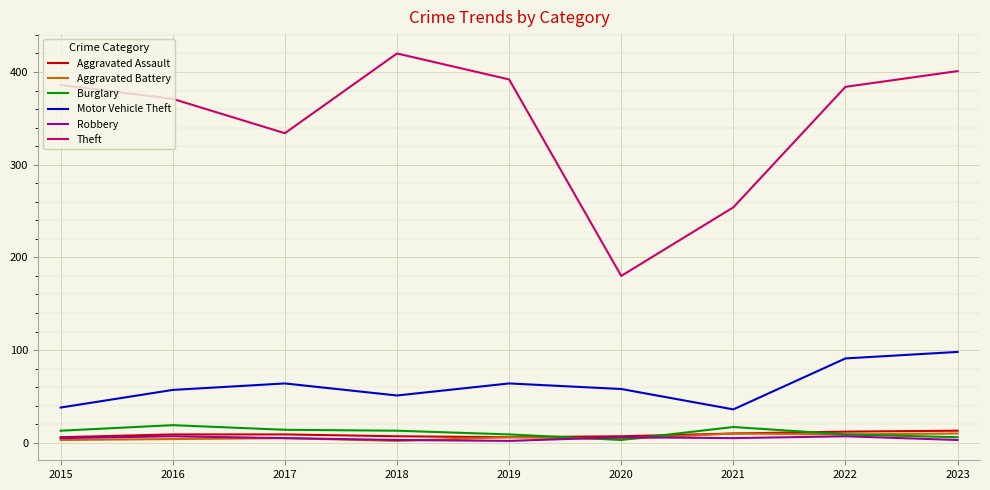

The Robbery series shows 6 at 2020. True or false?

True